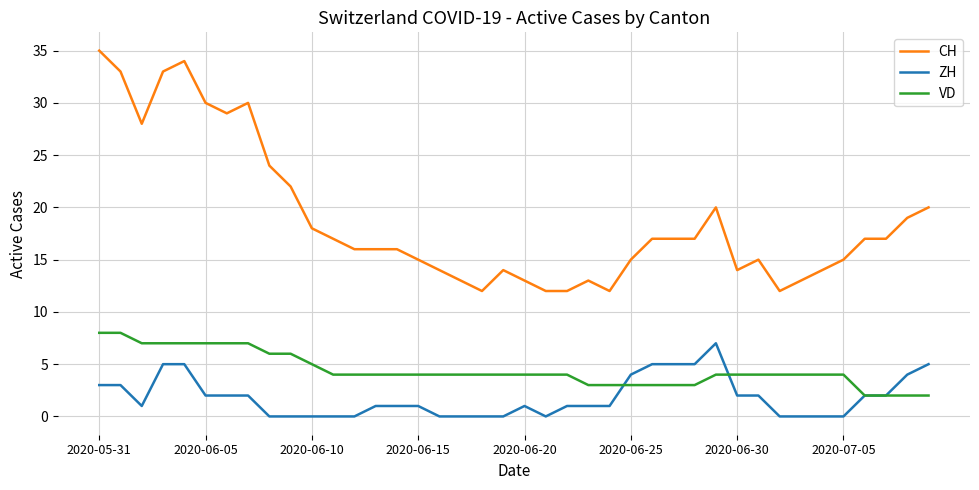

List the series in order of their overall mean, lowest first.

ZH, VD, CH